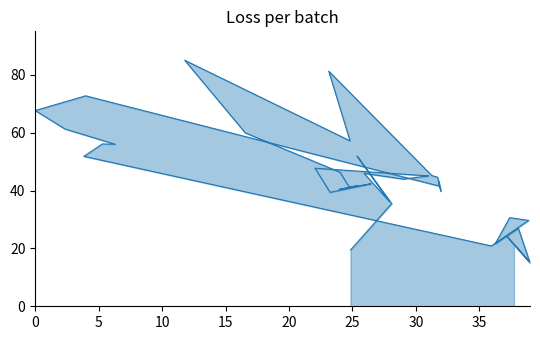

How many points are higher than both their immediate neighbors (excluding endpoints)?

13